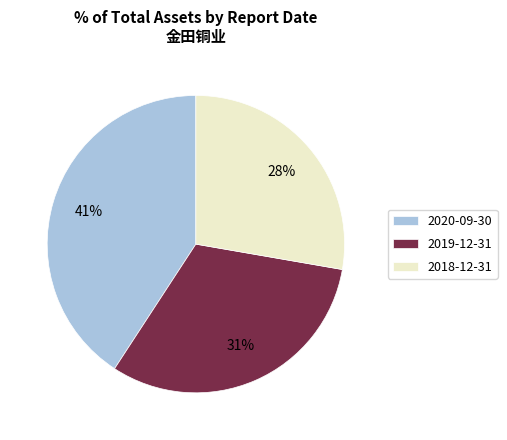

Between 2018-12-31 and 2019-12-31, which is larger?

2019-12-31